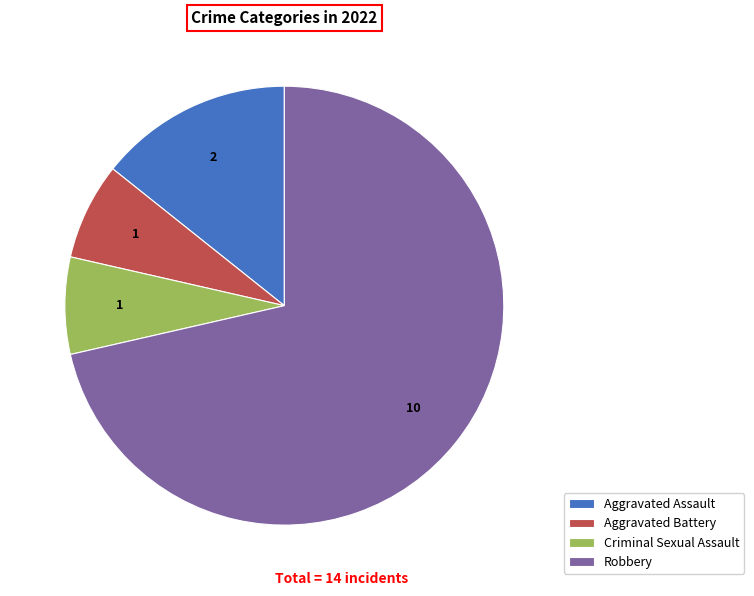

How many slices are in this pie chart?

4